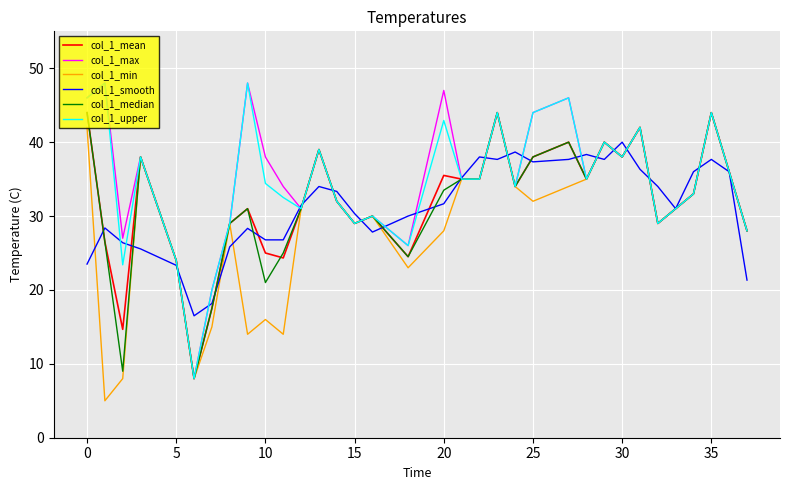

What is the maximum value for col_1_max?

48.0